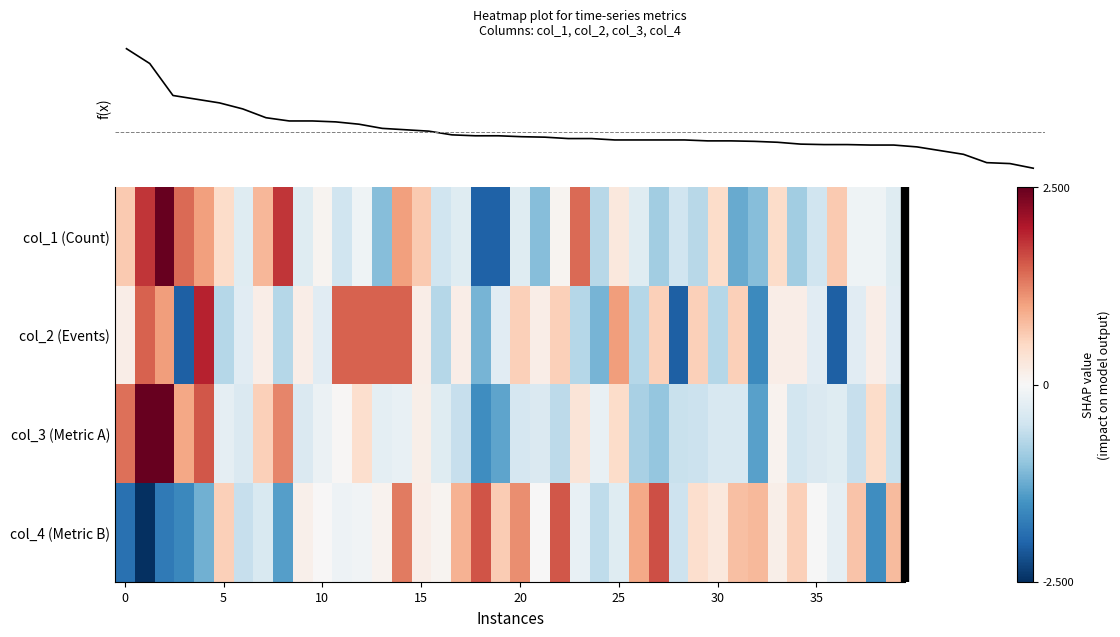

Reading right to left, transcribe all the data shown in this chart.

col_1 (Count): -0.3	-0.1	-0.1	0.6	-0.5	-0.9	0.5	-1.1	-1.3	0.5	-0.7	-0.5	-0.9	-0.3	0.3	-0.7	1.4	0.1	-1.1	-0.3	-2.0	-2.0	-0.3	-0.5	0.6	1.0	-1.1	-0.1	-0.5	0.1	-0.3	1.8	0.8	-0.3	0.5	1.0	1.4	2.7	1.8	0.6
col_2 (Events): -0.3	0.2	-0.3	-2.0	-0.3	0.2	0.2	-1.6	0.6	-0.7	0.6	-2.0	0.6	-0.7	1.0	-1.2	-0.7	0.6	0.2	0.6	-0.3	-1.2	0.2	-0.7	0.2	1.5	1.5	1.5	1.5	-0.3	0.2	-0.7	0.2	-0.3	-0.7	1.9	-2.0	1.0	1.5	0.2
col_3 (Metric A): -0.6	0.5	-0.6	-0.3	-0.4	-0.5	0.1	-1.4	-0.4	-0.4	-0.5	-0.6	-1.0	-0.8	0.5	-0.2	0.3	-0.7	-0.4	-0.4	-1.3	-1.6	-0.6	-0.3	0.1	-0.2	-0.2	0.4	0.0	-0.1	-0.4	1.2	0.6	-0.4	-0.2	1.5	1.0	2.9	3.5	1.4
col_4 (Metric B): 0.8	-1.6	0.7	-0.2	-0.0	0.6	0.1	0.8	0.7	0.3	0.4	-0.5	1.6	0.9	-0.3	-0.6	-0.2	1.5	0.0	1.2	0.6	1.6	0.9	0.1	0.2	1.3	0.1	-0.1	-0.1	0.0	0.1	-1.4	-0.4	-0.6	0.6	-1.2	-1.6	-1.8	-2.8	-1.9